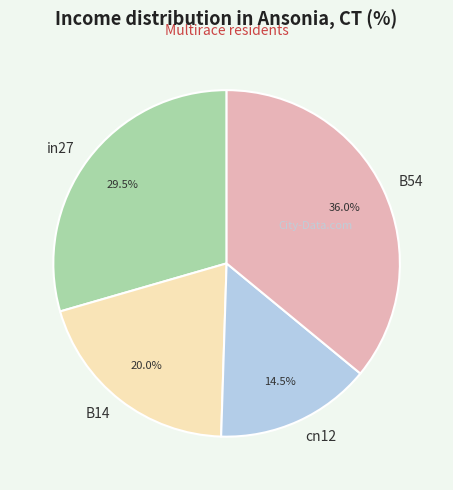

How many slices are in this pie chart?

4